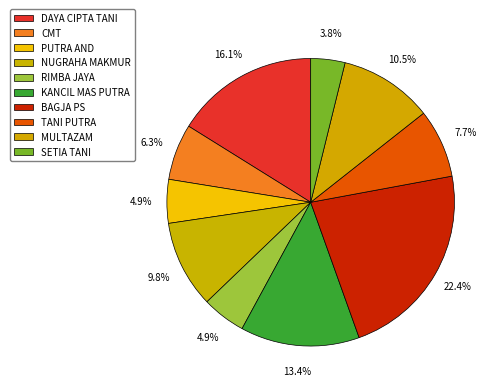

How many segments does this pie chart have?

10